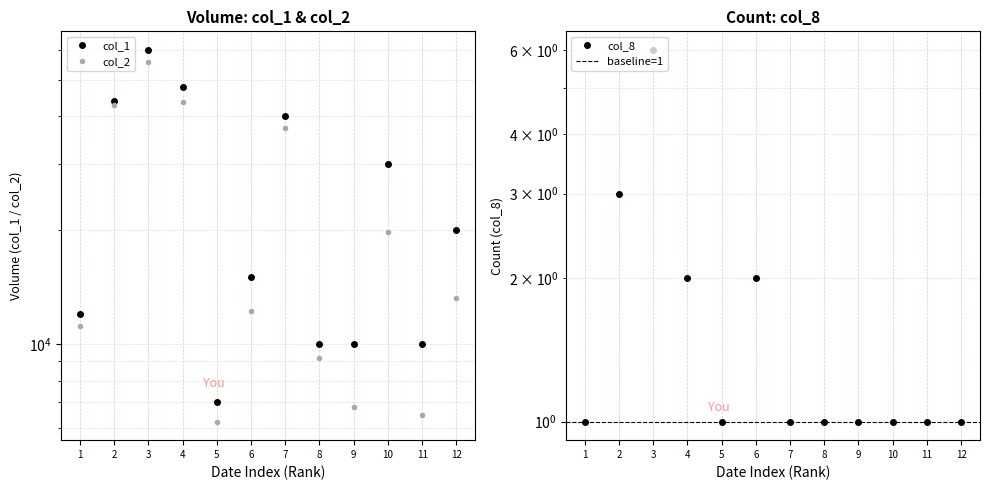

What is the difference between the col_1 values at 5 and 12?

13000